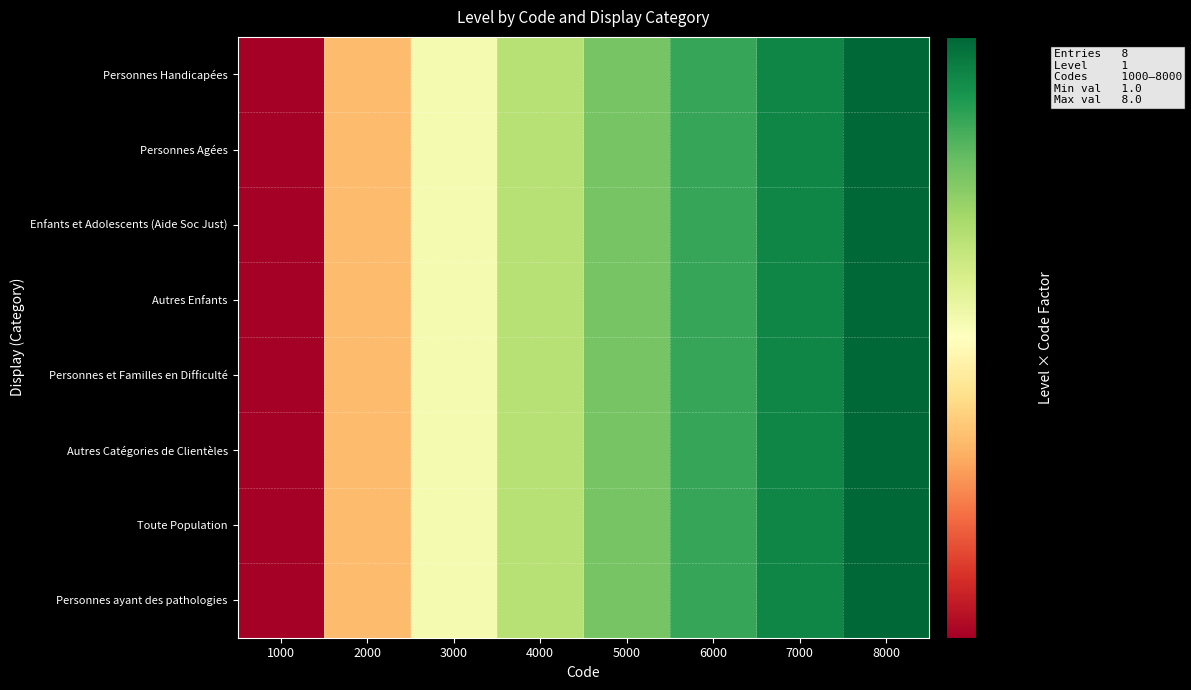

Reading right to left, extract all data points from this chart.

Personnes Handicapées: 8000=8	7000=7	6000=6	5000=5	4000=4	3000=3	2000=2	1000=1
Personnes Agées: 8000=8	7000=7	6000=6	5000=5	4000=4	3000=3	2000=2	1000=1
Enfants et Adolescents (Aide Soc Just): 8000=8	7000=7	6000=6	5000=5	4000=4	3000=3	2000=2	1000=1
Autres Enfants: 8000=8	7000=7	6000=6	5000=5	4000=4	3000=3	2000=2	1000=1
Personnes et Familles en Difficulté: 8000=8	7000=7	6000=6	5000=5	4000=4	3000=3	2000=2	1000=1
Autres Catégories de Clientèles: 8000=8	7000=7	6000=6	5000=5	4000=4	3000=3	2000=2	1000=1
Toute Population: 8000=8	7000=7	6000=6	5000=5	4000=4	3000=3	2000=2	1000=1
Personnes ayant des pathologies: 8000=8	7000=7	6000=6	5000=5	4000=4	3000=3	2000=2	1000=1